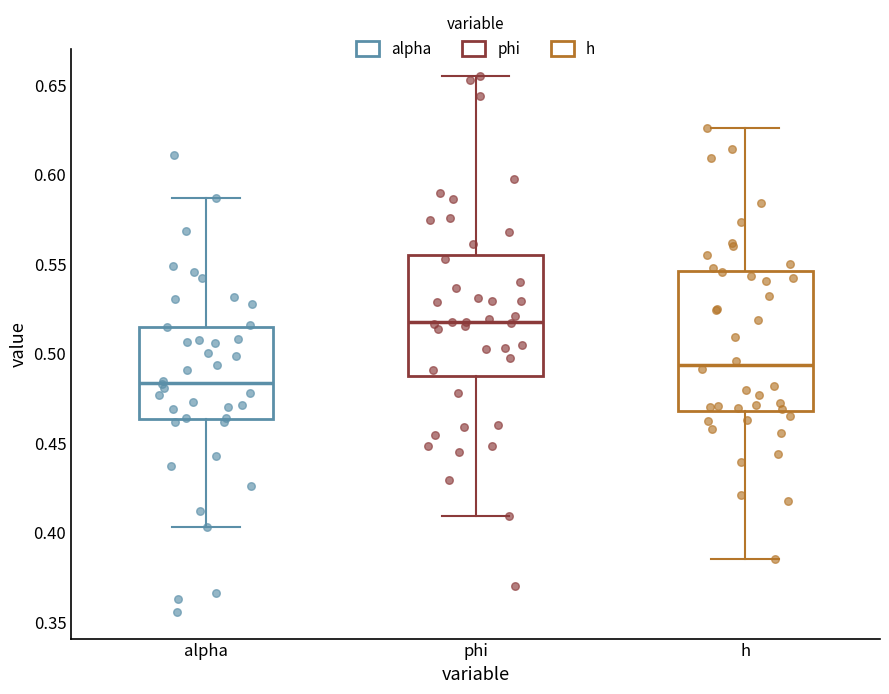

Where does the median line of the box for h sit on the y-axis? The values are not printed on the chart, so give them approximately, as read against the axis.

0.495